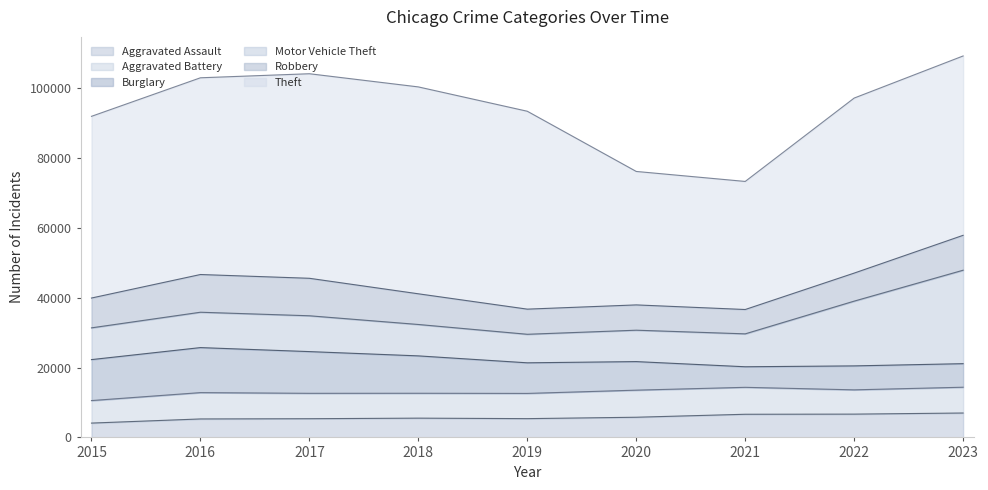

True or false: Aggravated Assault and Robbery cross at least once.

False